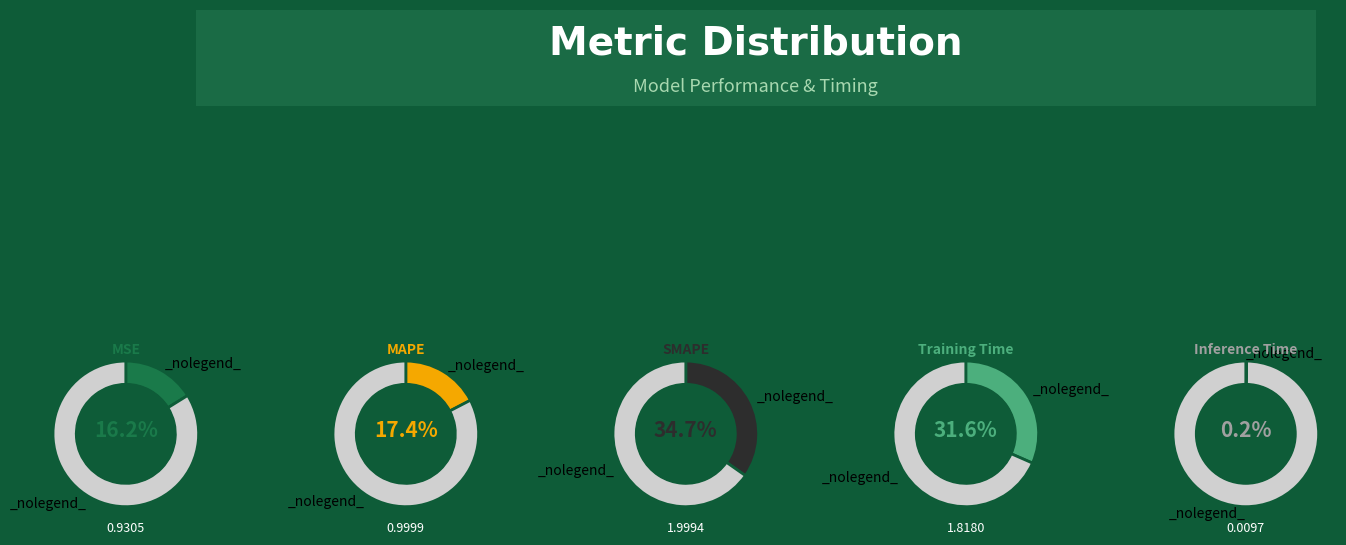

Between MSE and Inference Time, which is larger?

MSE